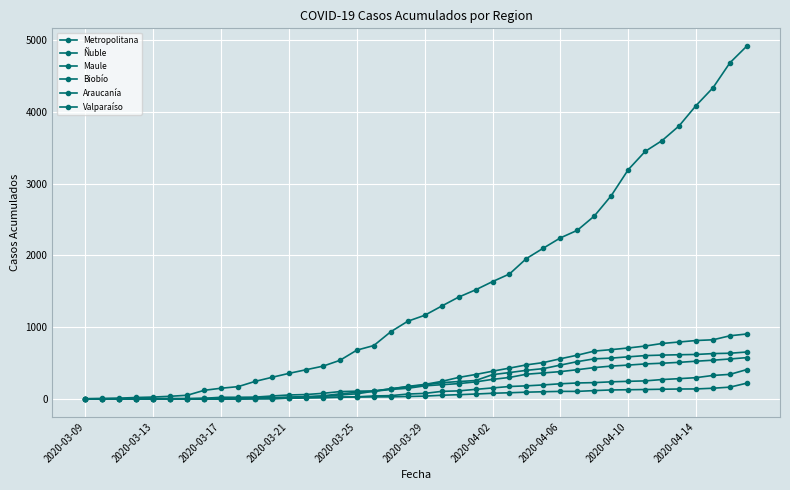

Does the chart display data point markers on the line(s)?

Yes